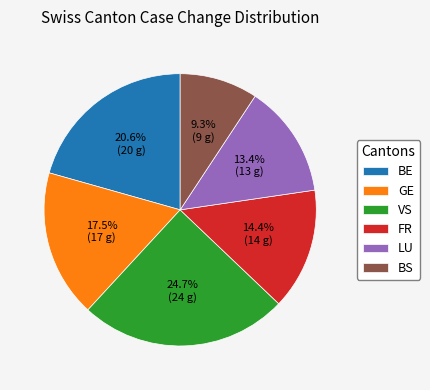

To the nearest percent, what is the difference between the largest and smallest slice percentages?

15%